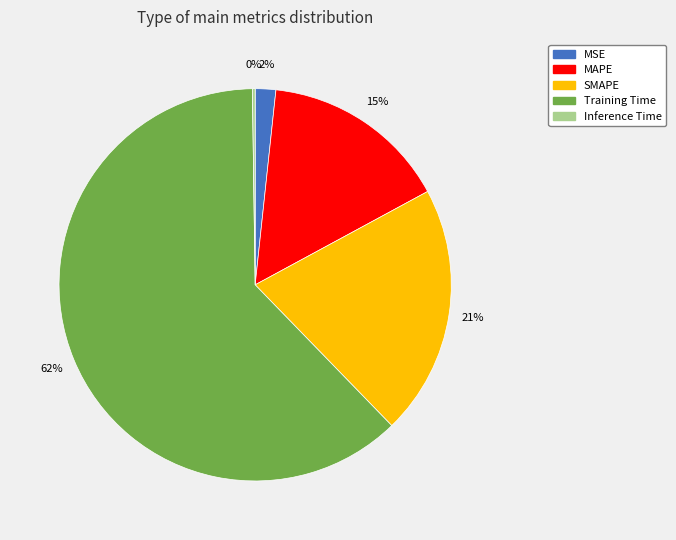

The MAPE slice represents 15% of the pie. True or false?

True